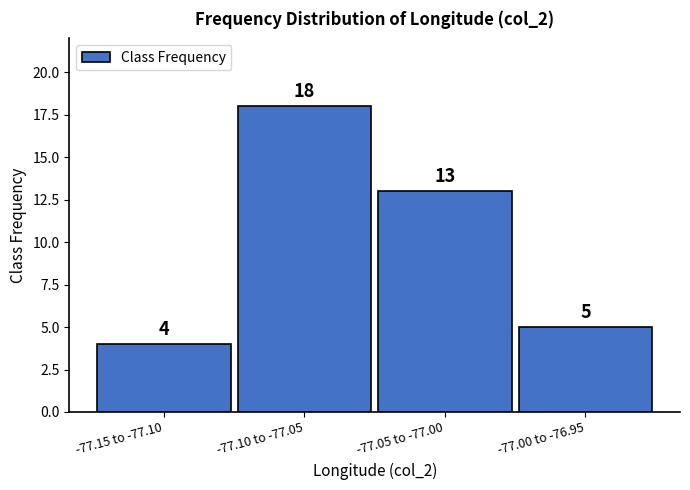

Reading left to right, extract all data points from this chart.

4	18	13	5